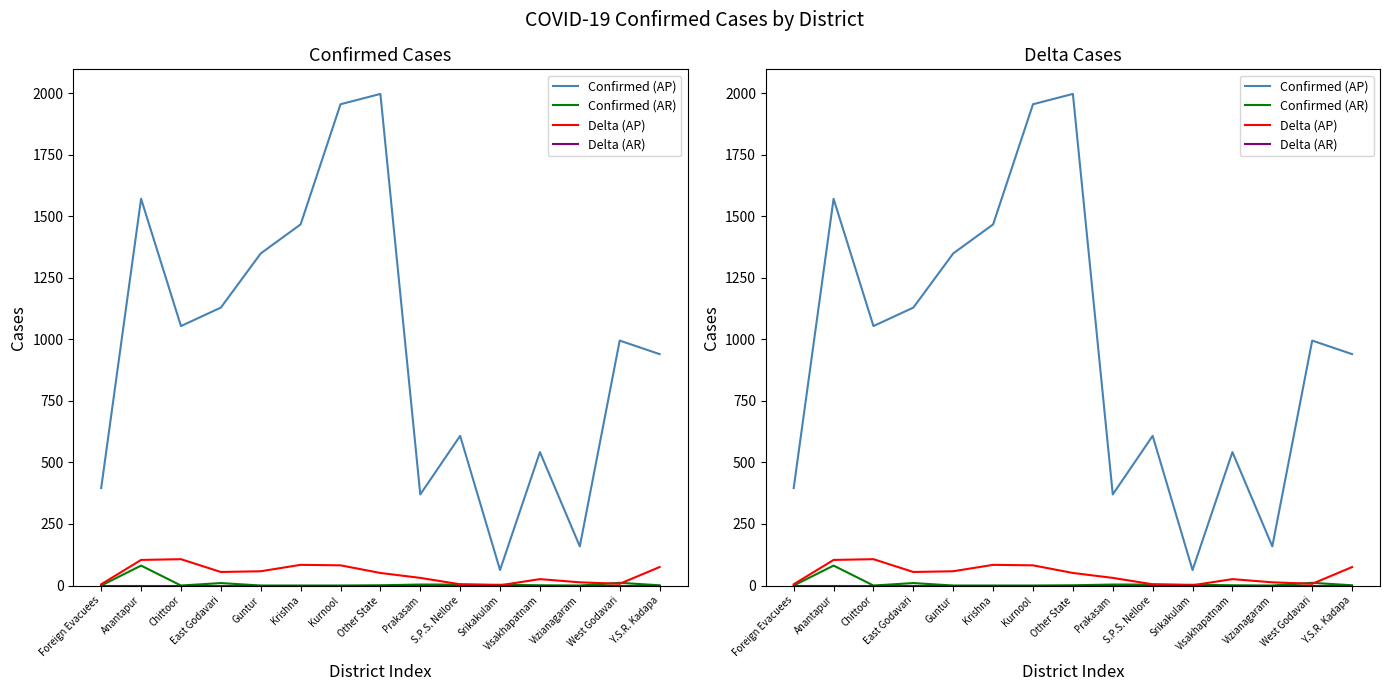

How many values in the Delta (AP) series are below 51?

7